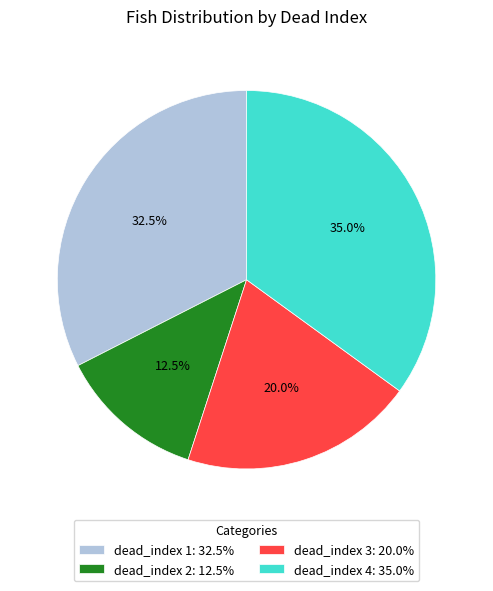

Is there a majority slice in this chart?

No